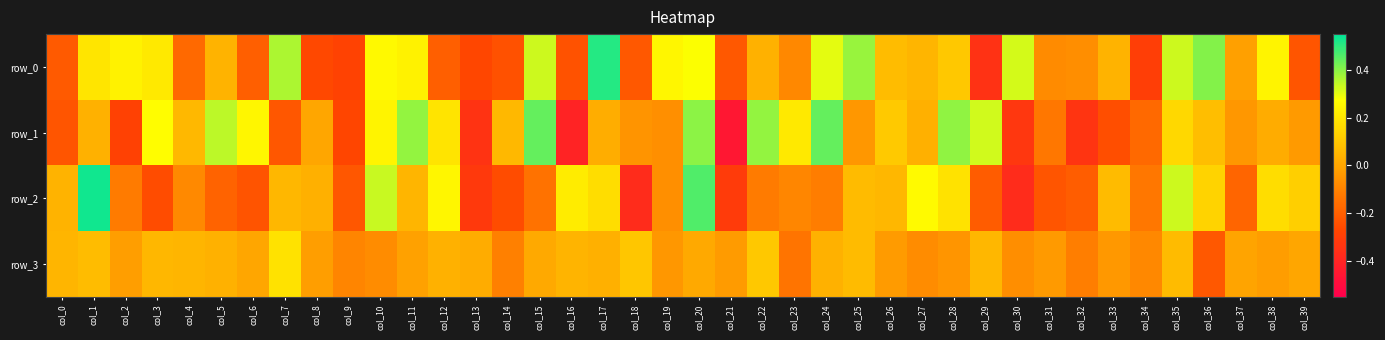

What is the minimum value shown in the chart?

-0.5